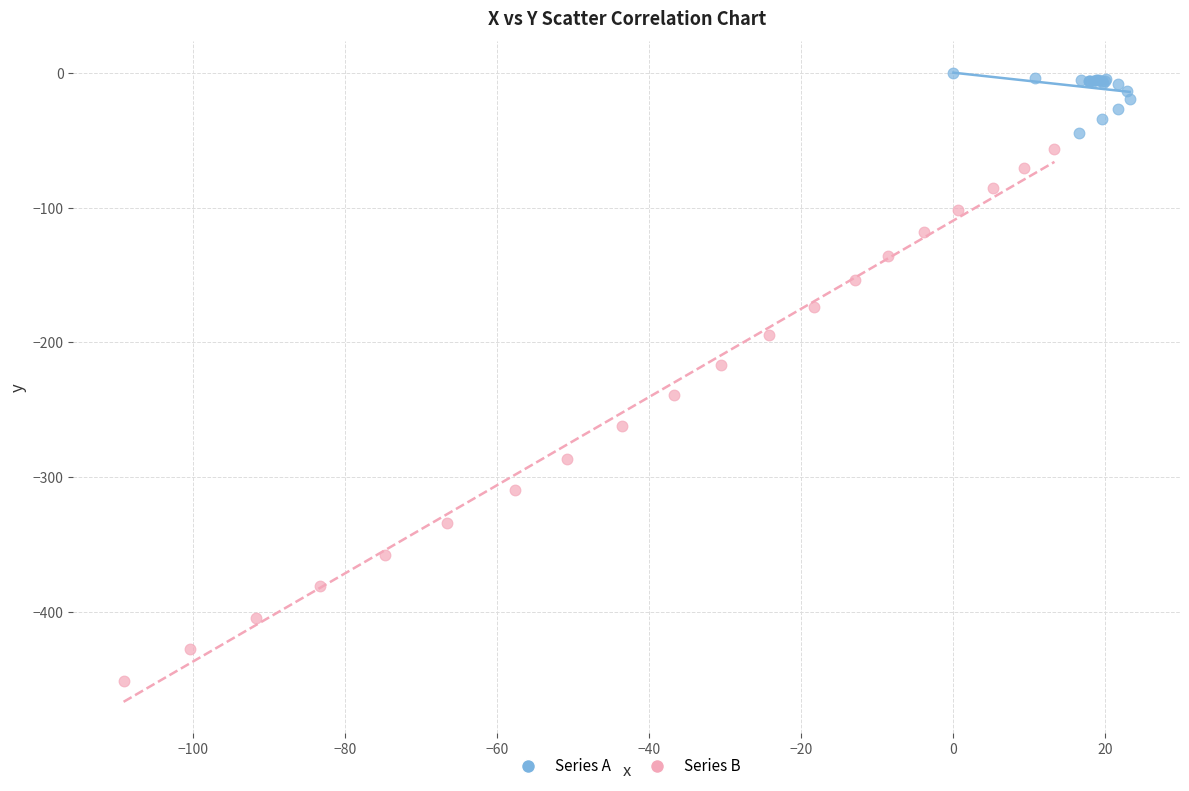

Which series reaches the maximum Y coordinate?

Series A